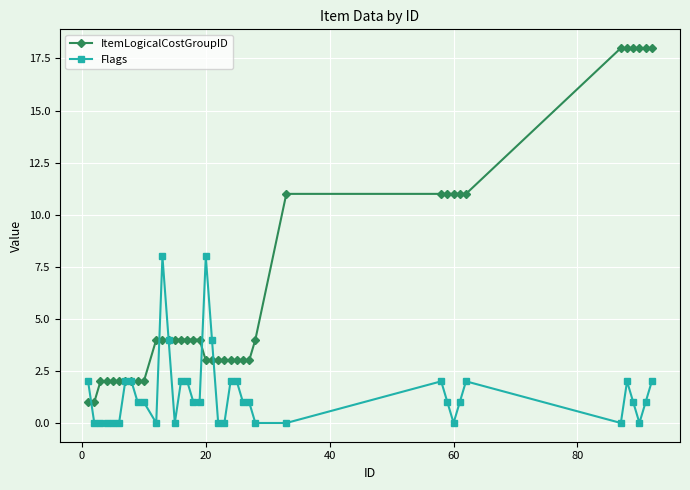

Which series has the widest spread of values?

ItemLogicalCostGroupID